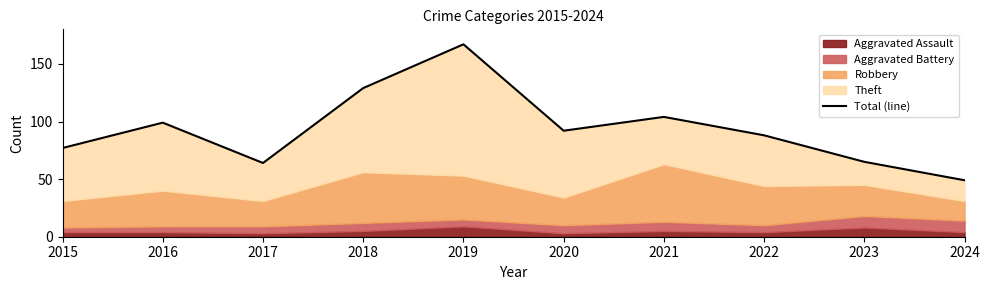

What is the sum of the values at 2020 and 2018?

221